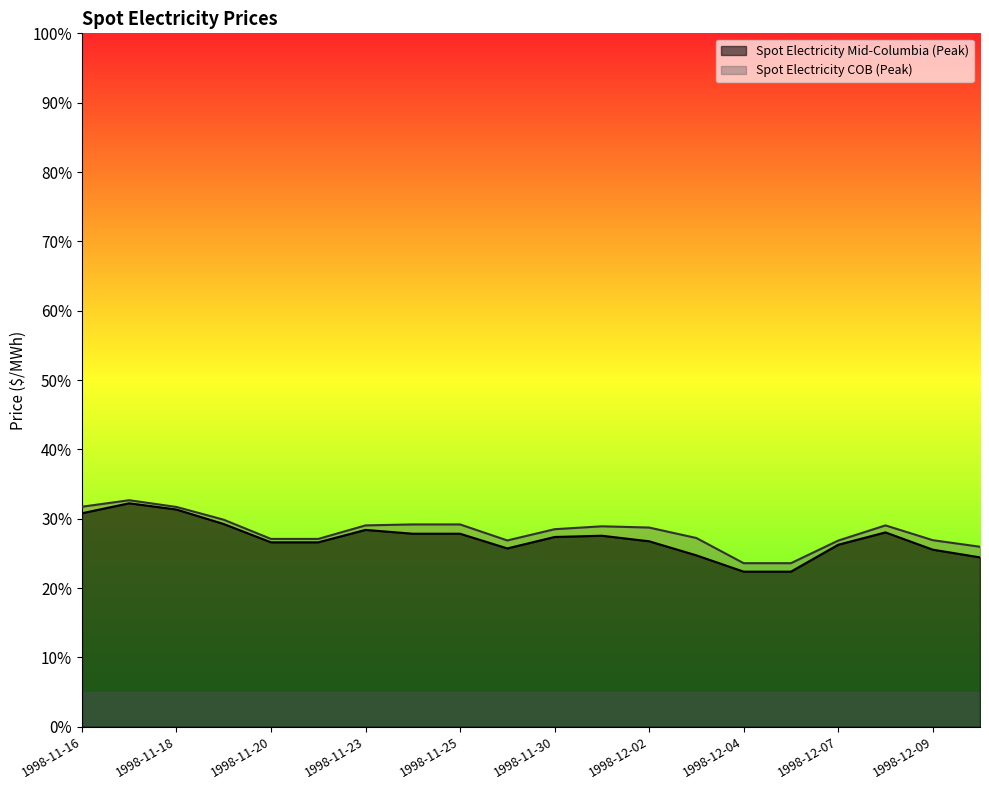

What is the greatest value displayed?

32.7